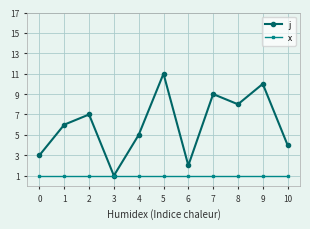

Rank the series by their average value, from highest to lowest.

j, x